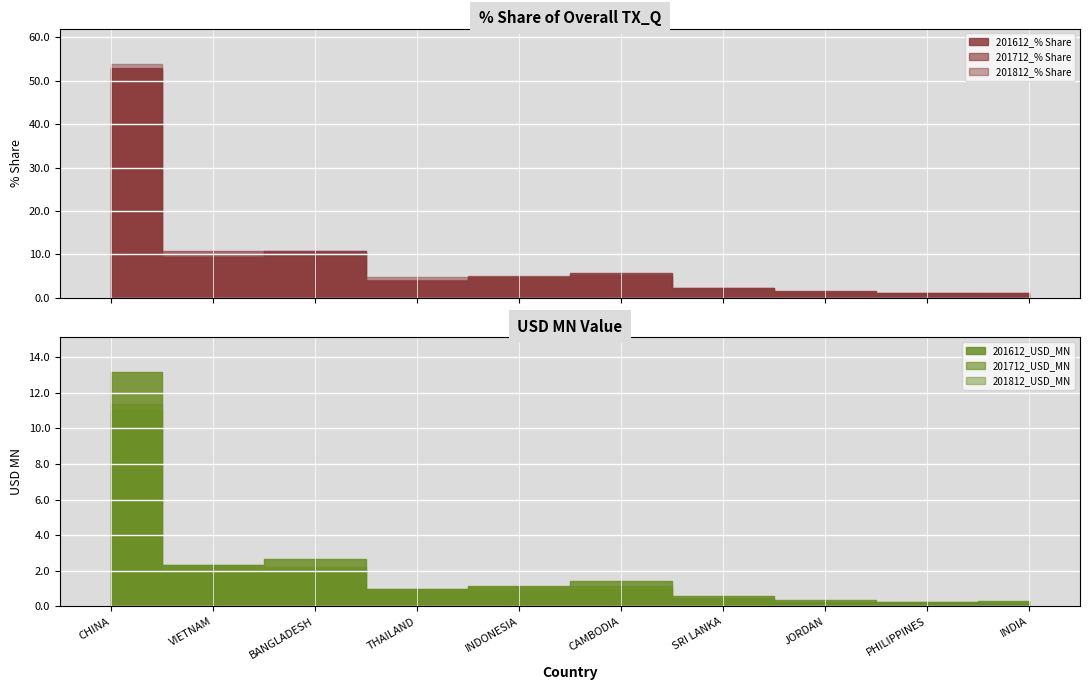

True or false: 201712_% Share has a value of 16.8 at BANGLADESH.

False